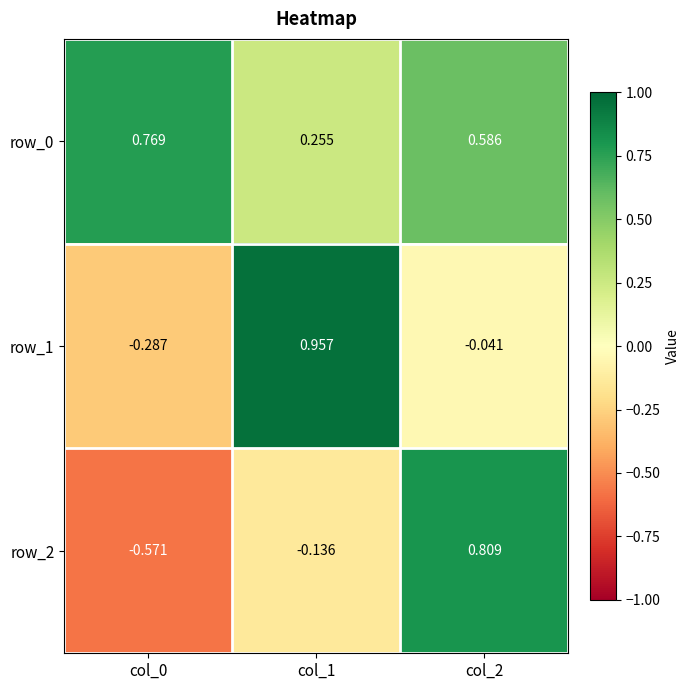

Which series changed the most between col_0 and col_1?

row_1